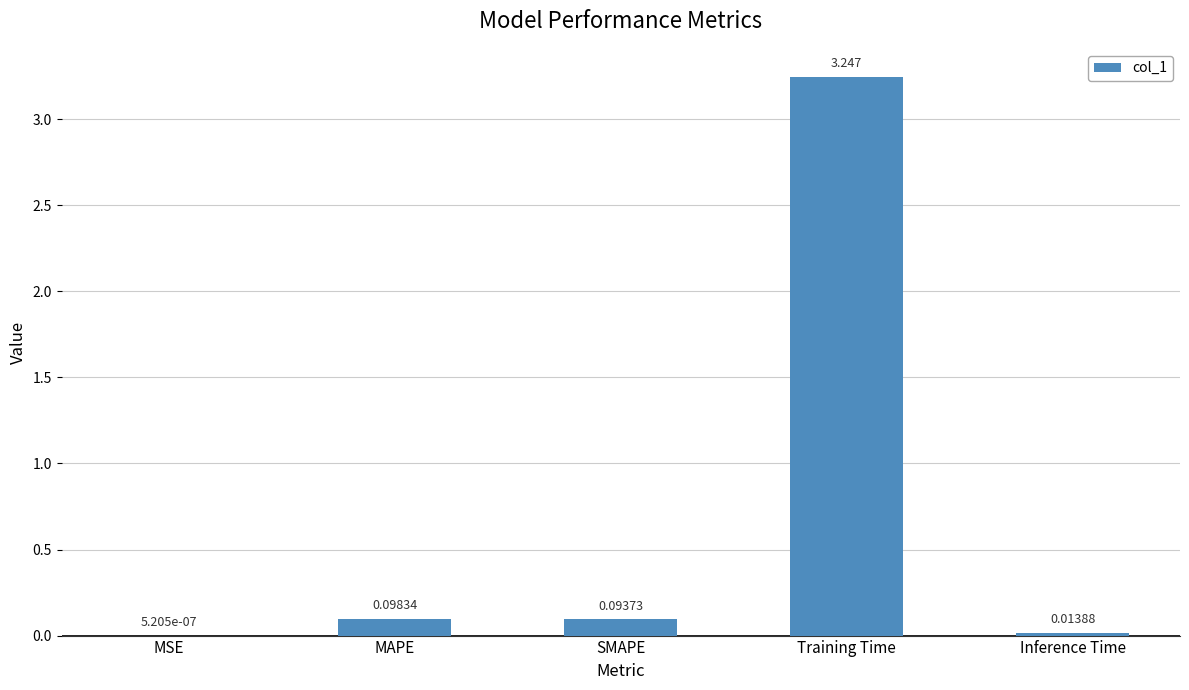

Which category has the highest value across all series?

Training Time